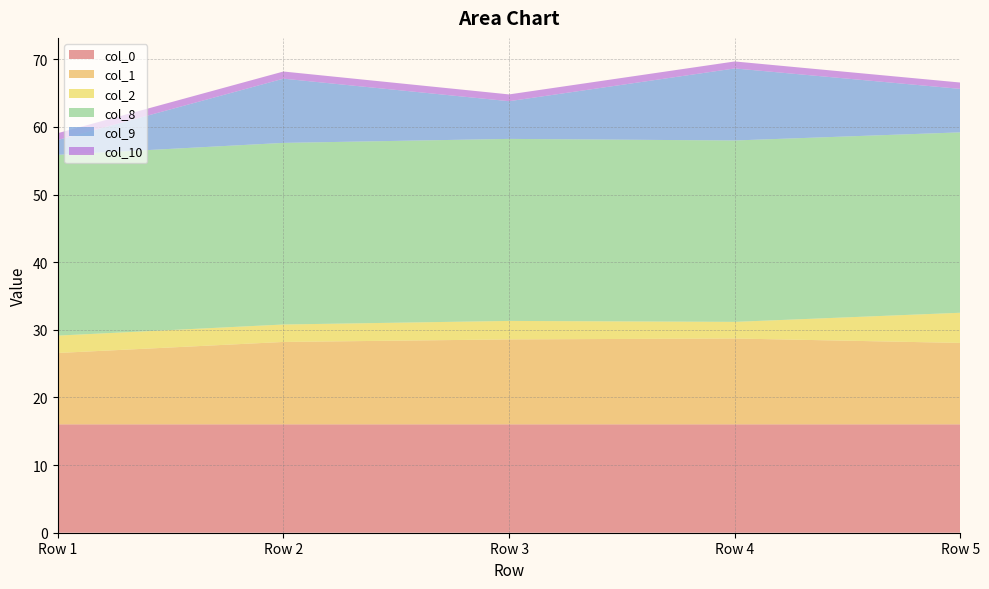

Reading left to right, what are all the values shown in this chart?

col_0: Row 1=16.0	Row 2=16.0	Row 3=16.0	Row 4=16.0	Row 5=16.0
col_1: Row 1=10.6	Row 2=12.2	Row 3=12.6	Row 4=12.7	Row 5=12.0
col_2: Row 1=2.6	Row 2=2.6	Row 3=2.7	Row 4=2.5	Row 5=4.5
col_8: Row 1=26.7	Row 2=26.8	Row 3=26.9	Row 4=26.8	Row 5=26.7
col_9: Row 1=2.2	Row 2=9.5	Row 3=5.6	Row 4=10.7	Row 5=6.4
col_10: Row 1=1.0	Row 2=1.1	Row 3=1.0	Row 4=1.0	Row 5=0.9